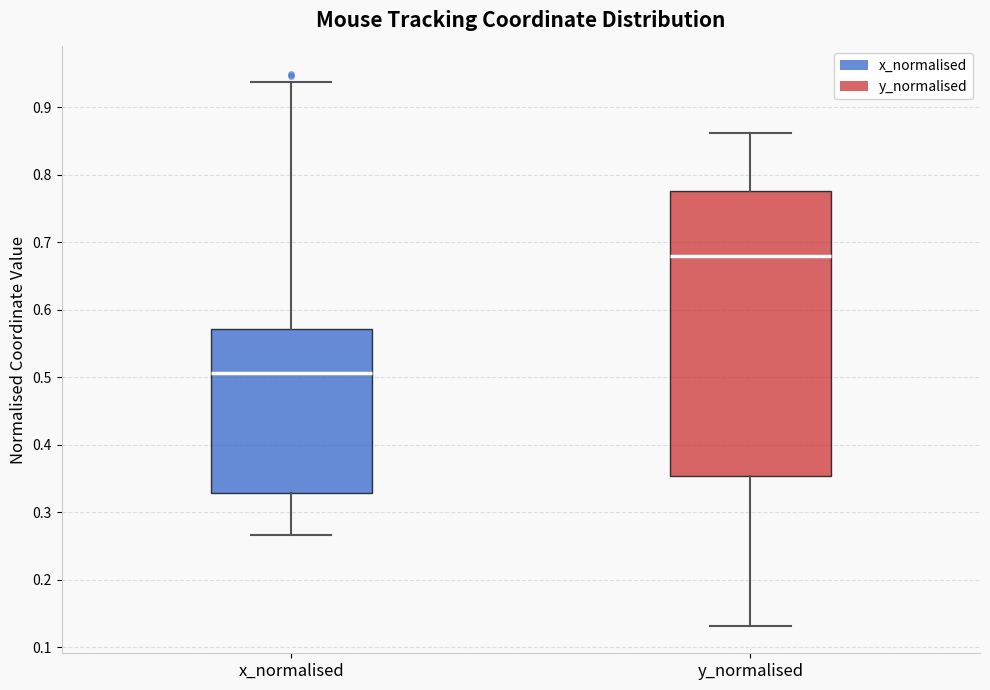

Reading left to right, transcribe this box plot: for each box, give where its median line is, the range the box spans, and where its two whiskers end, as read against the y-axis. The values are not printed on the chart, so give them approximately, as read against the axis.

x_normalised: median 0.51, box 0.33 to 0.57, whiskers 0.27 to 0.94
y_normalised: median 0.68, box 0.35 to 0.78, whiskers 0.13 to 0.86